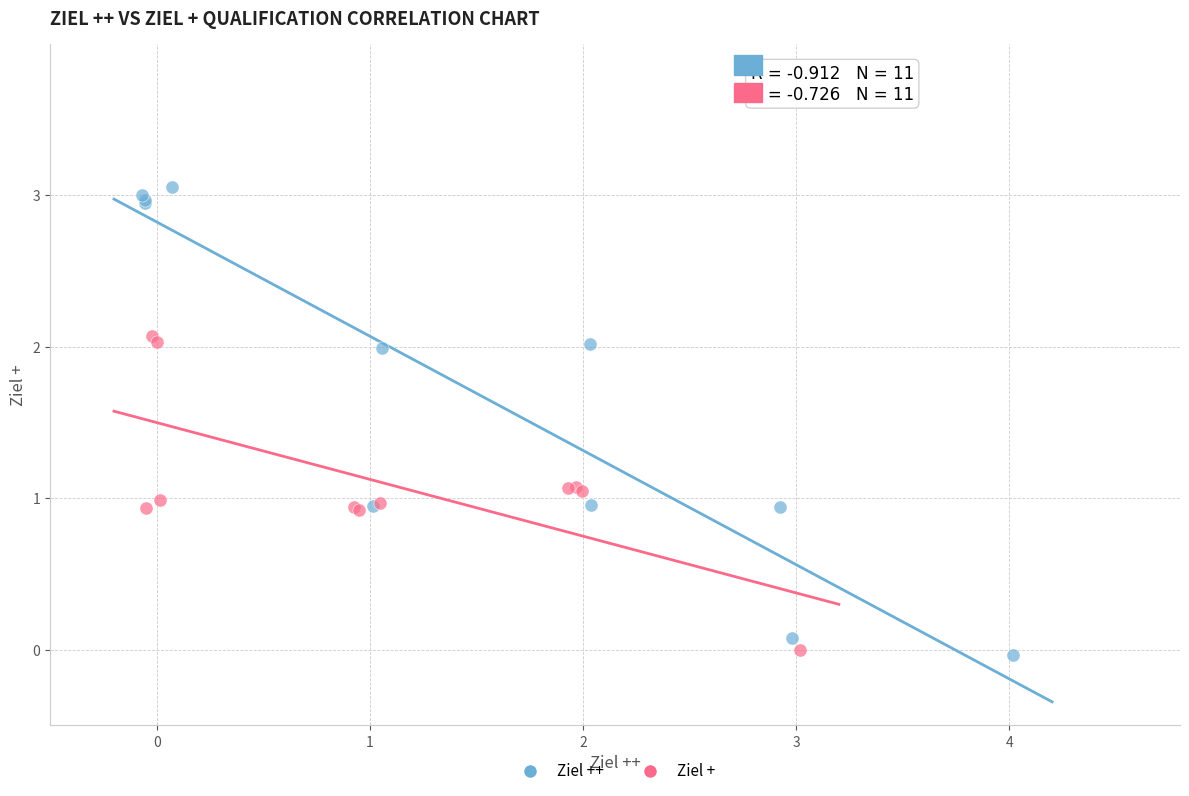

Which series has the largest Y range (max minus min)?

Ziel ++